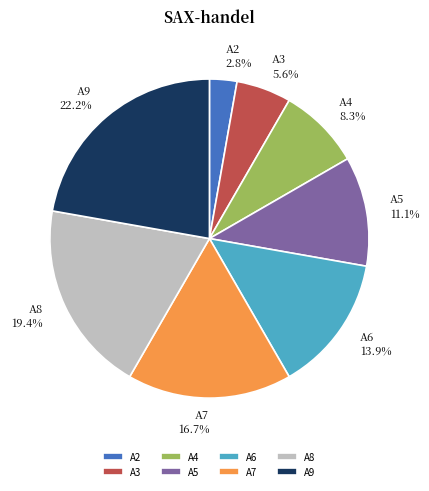

Which category has the smallest portion of the pie?

A2